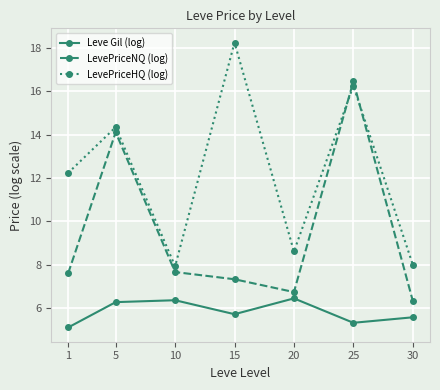

Read the Leve Gil (log) value at 30.

5.6